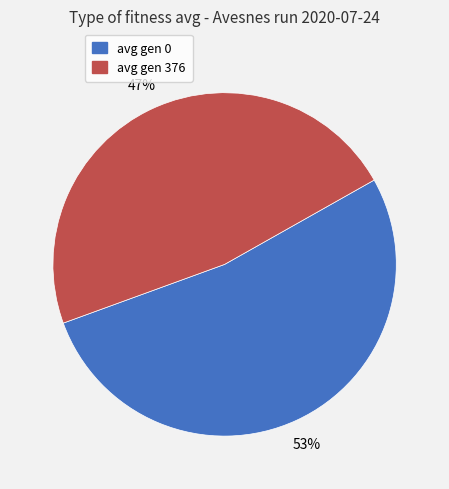

Which category has the smallest portion of the pie?

avg gen 376